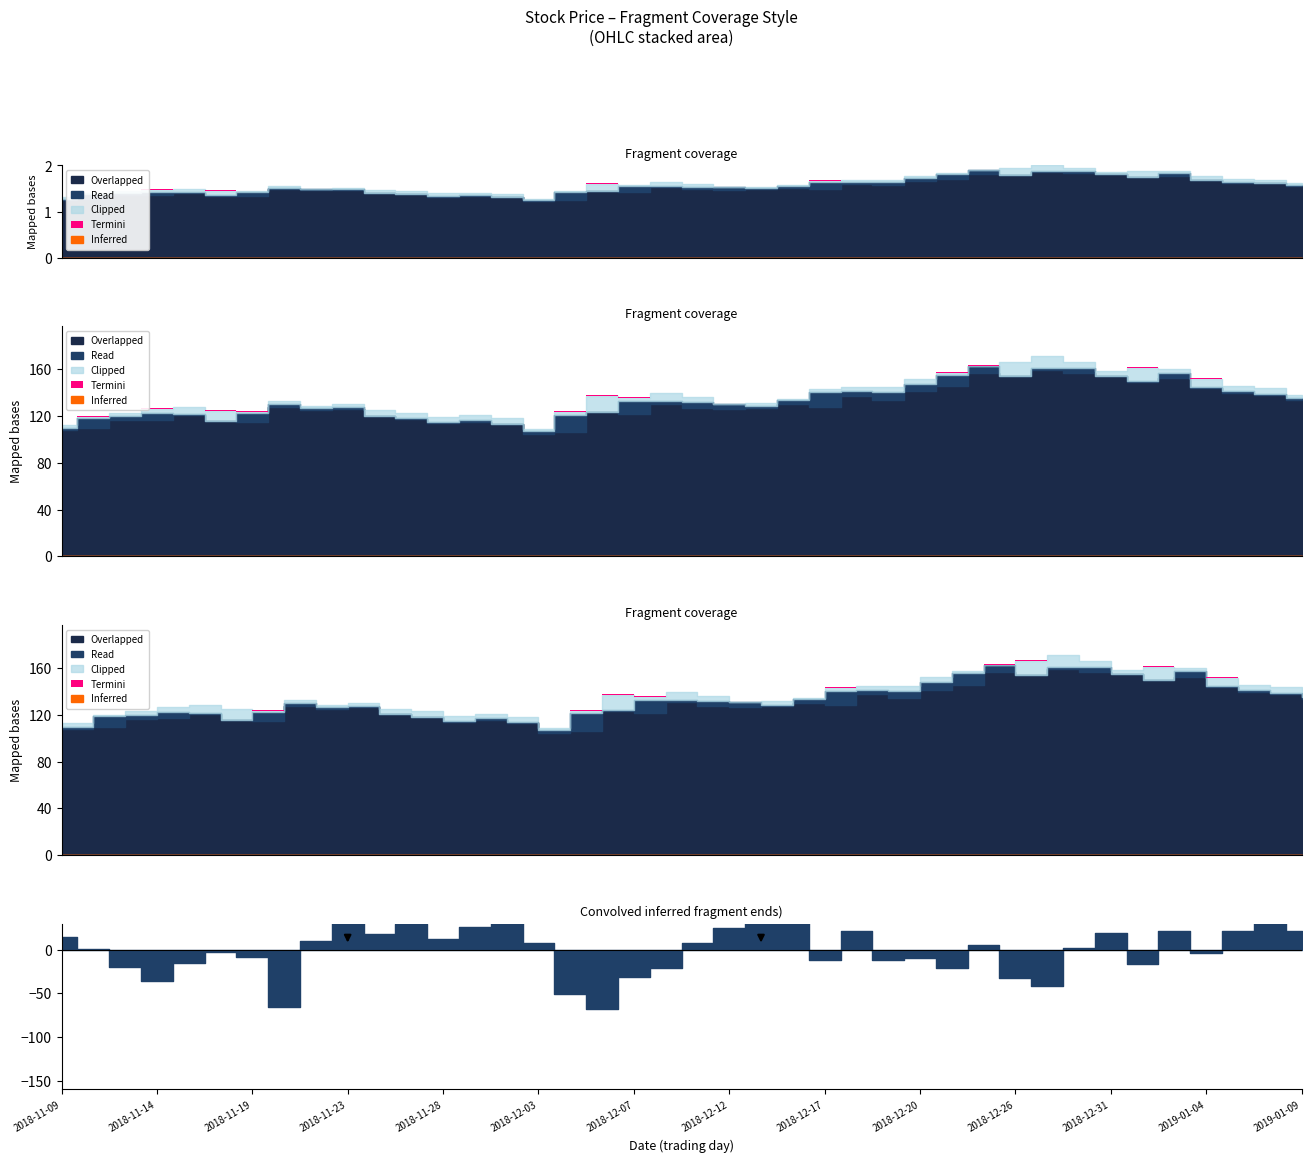

What is the spread (max minus min) of values at 2018-12-26?

12.0